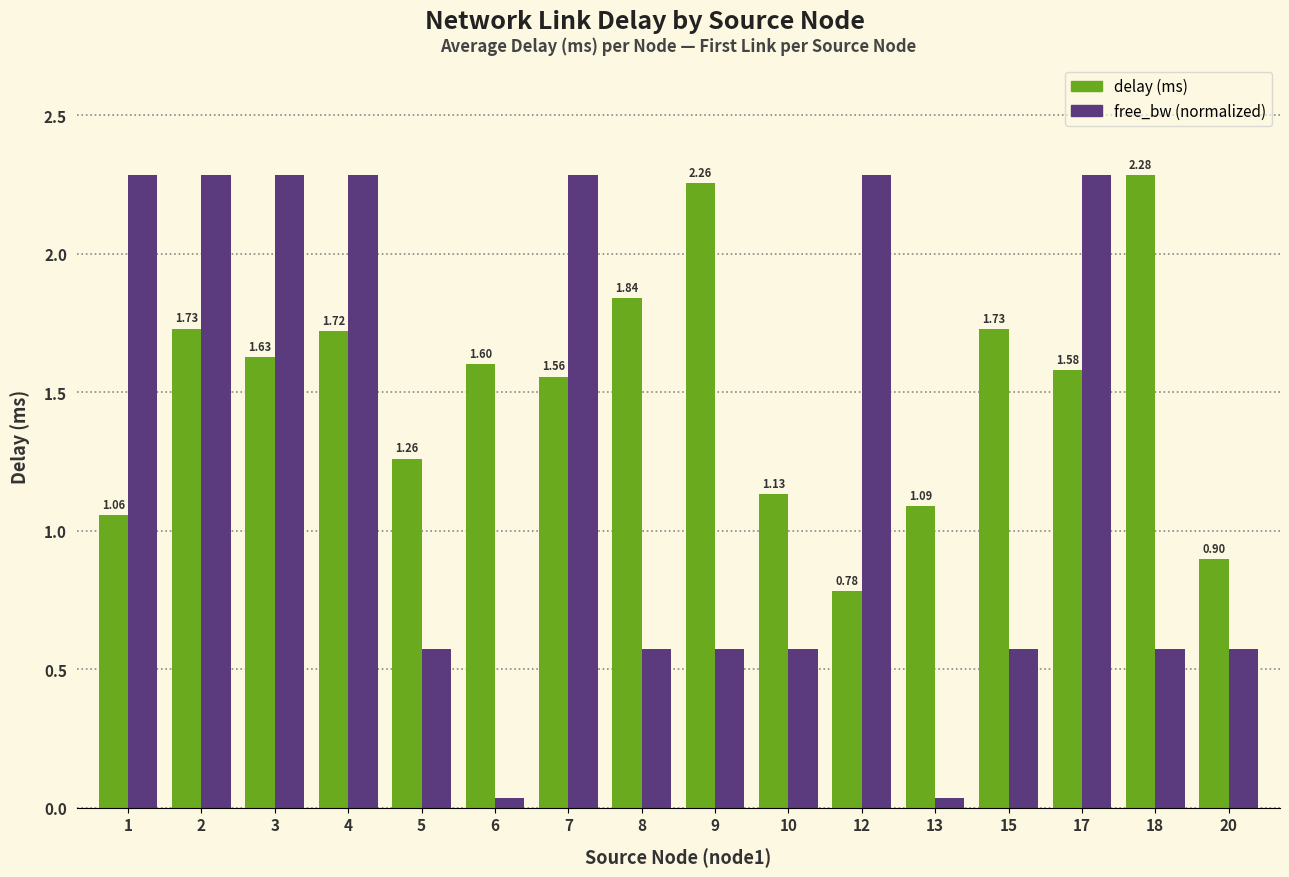

At 8, list the series in order from smallest to largest.

free_bw (normalized), delay (ms)